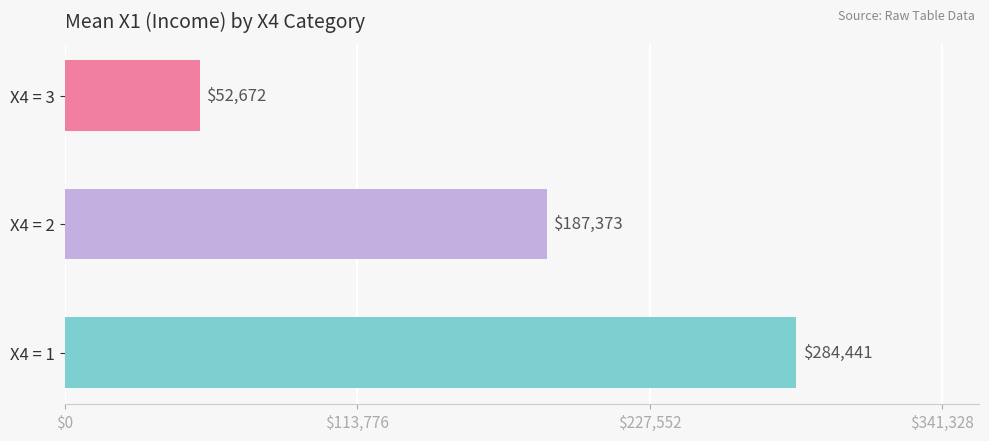

What is the greatest value displayed?

284440.7